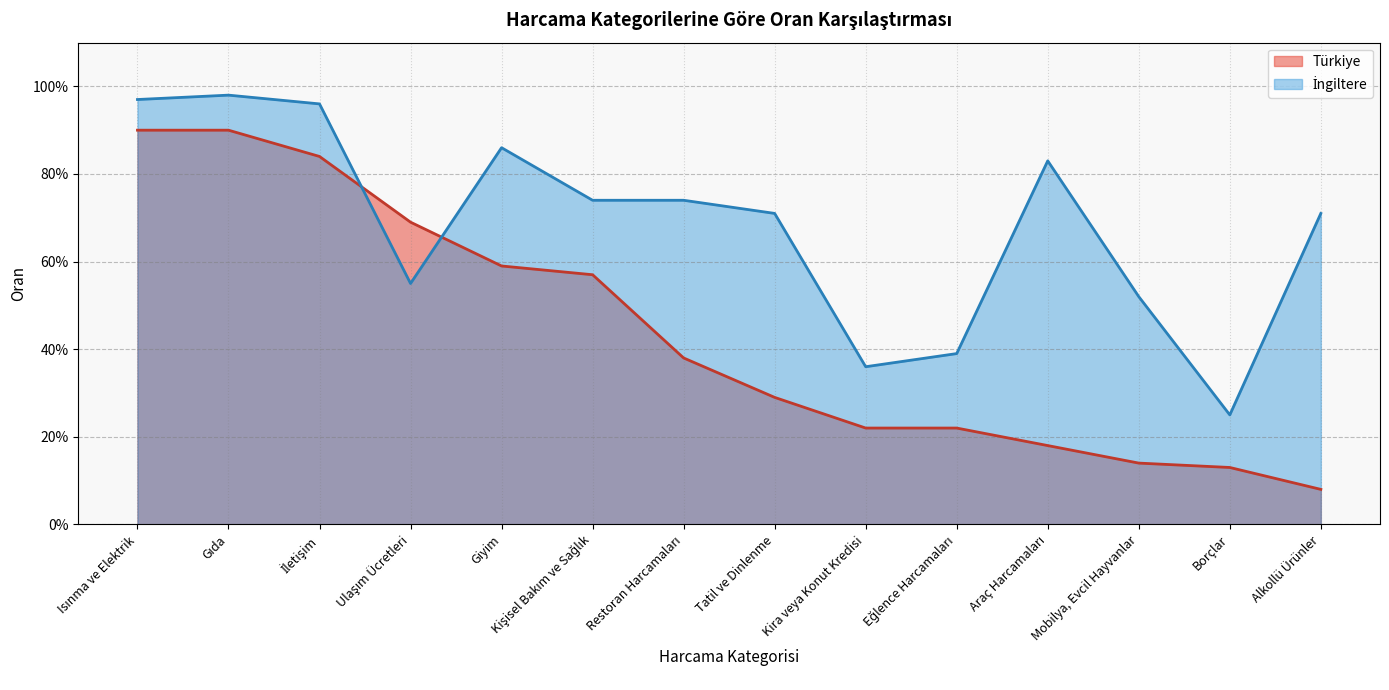

What is the sum of the Türkiye values at Borçlar and Alkollü Ürünler?

0.2